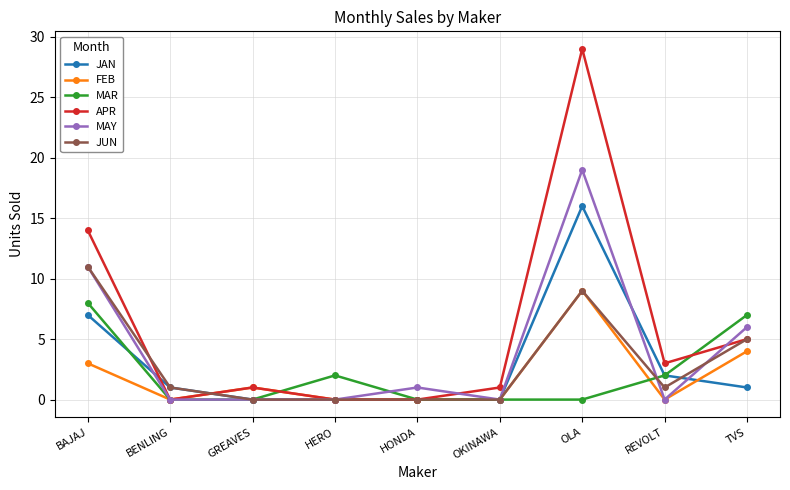

Which series has the widest spread of values?

APR